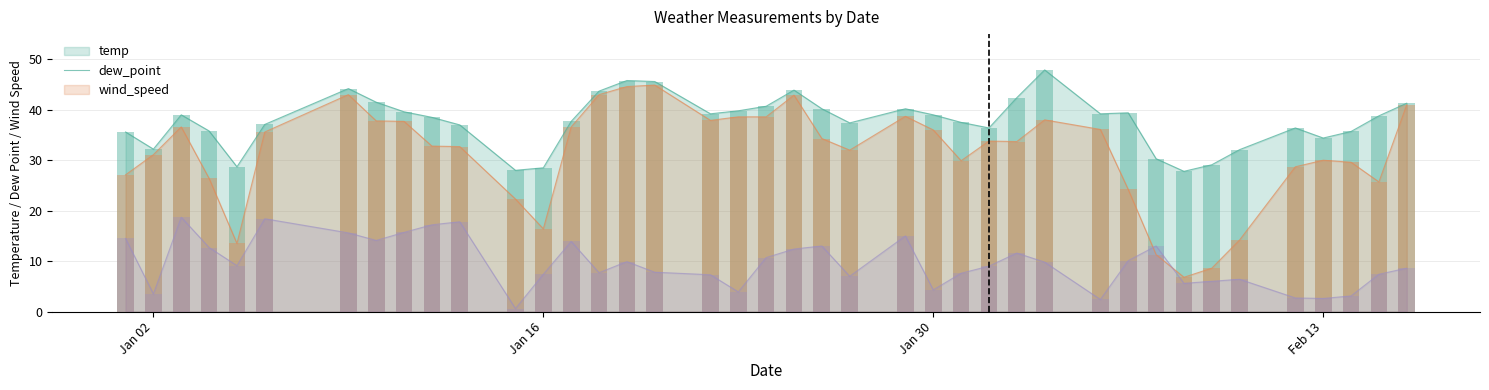

True or false: wind_speed and temp cross at least once.

False